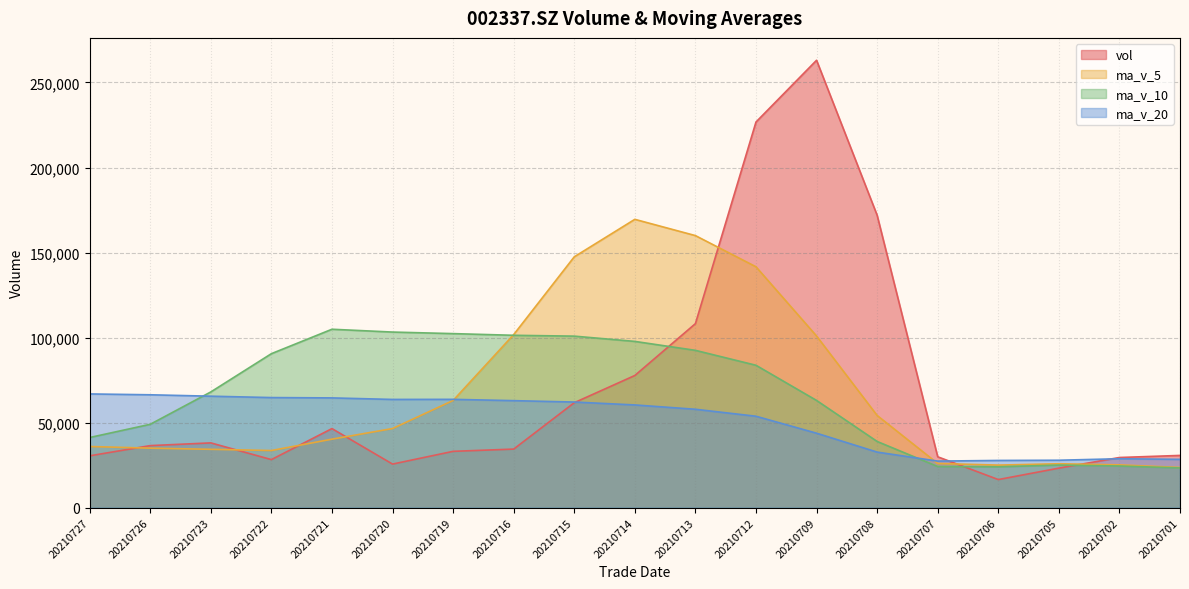

Rank the series by their maximum value, from highest to lowest.

vol, ma_v_5, ma_v_10, ma_v_20